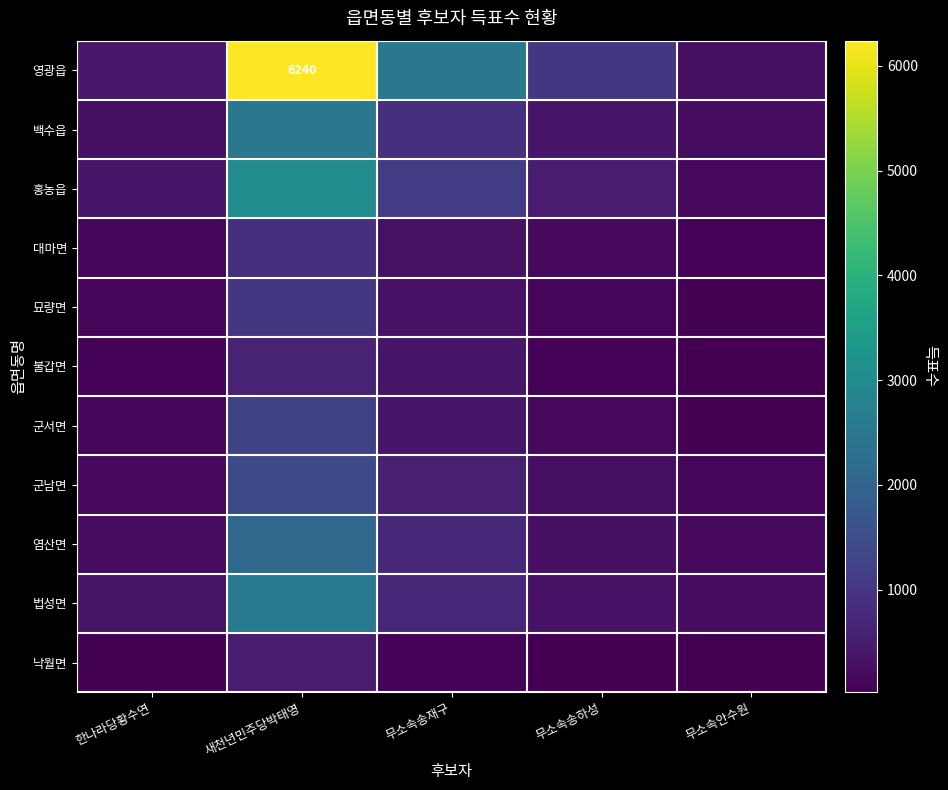

What is the difference between the 염산면 values at 무소속송하성 and 한나라당황수연?

46